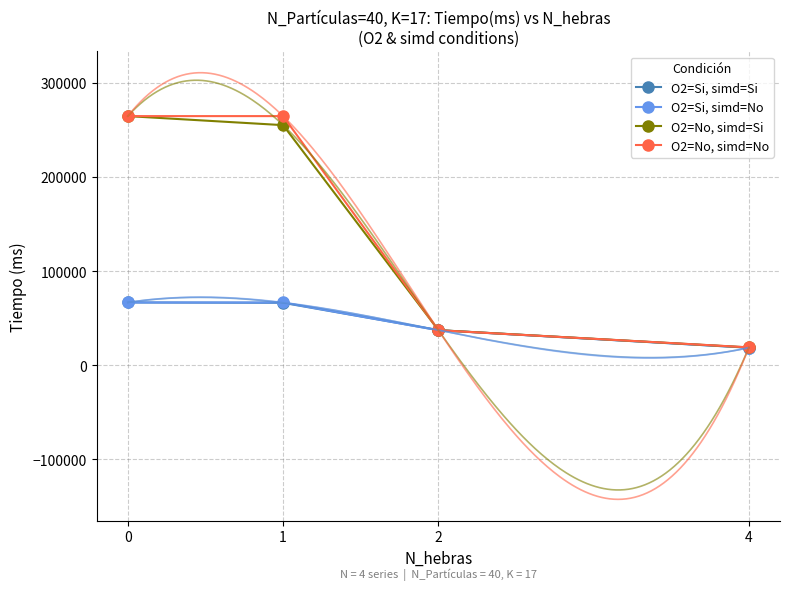

True or false: O2=Si, simd=Si has a value of 18700.0 at 4.

True